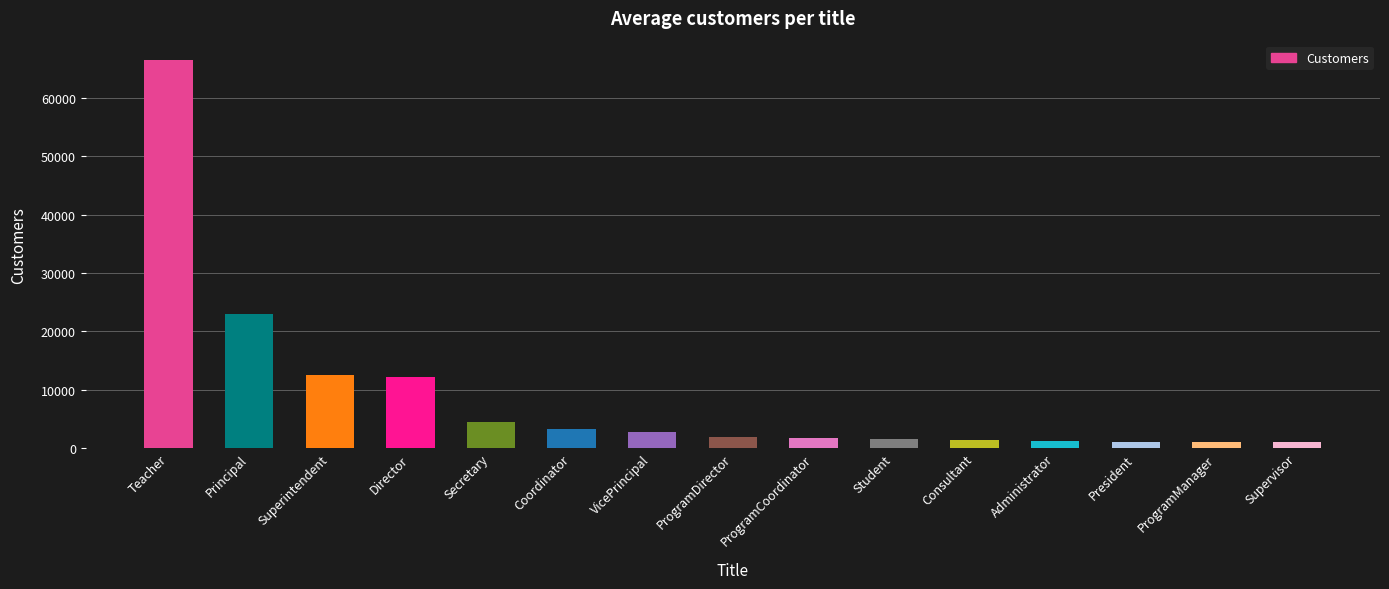

What is the label of the 10th bar from the right?

Coordinator